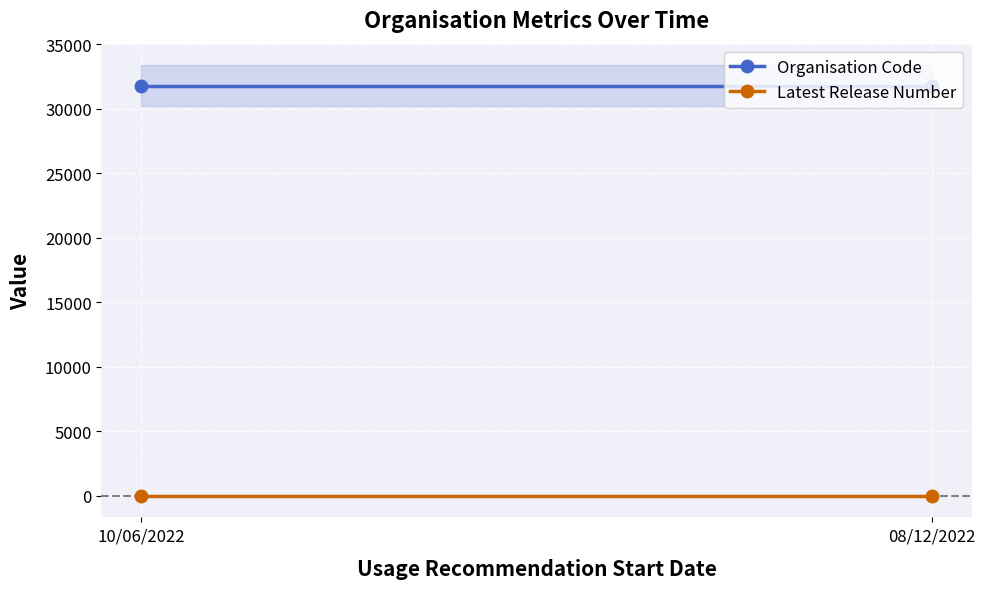

What position from the right is 08/12/2022?

1